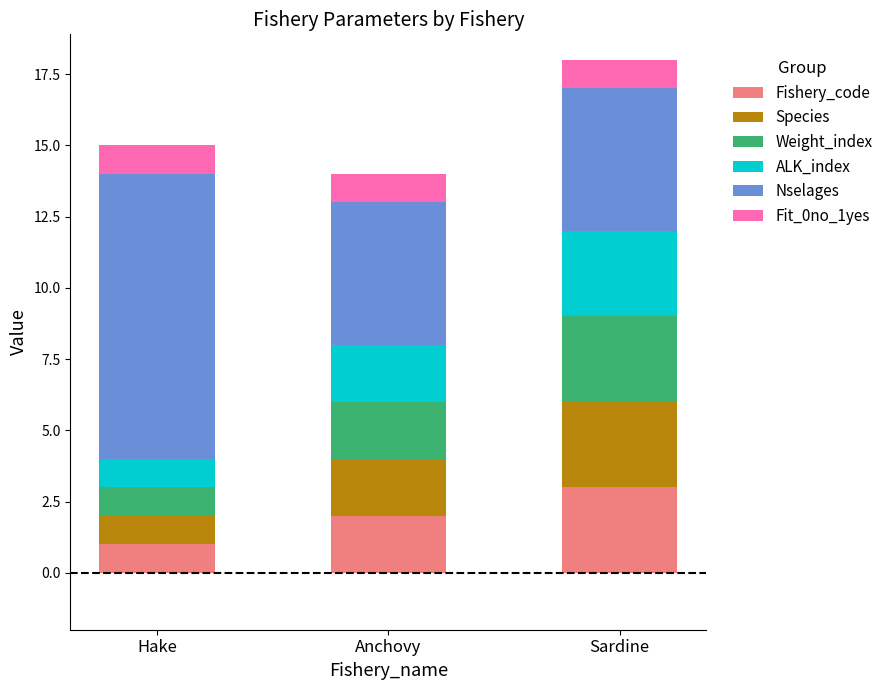

The value of Fishery_code at Sardine is 4. True or false?

False